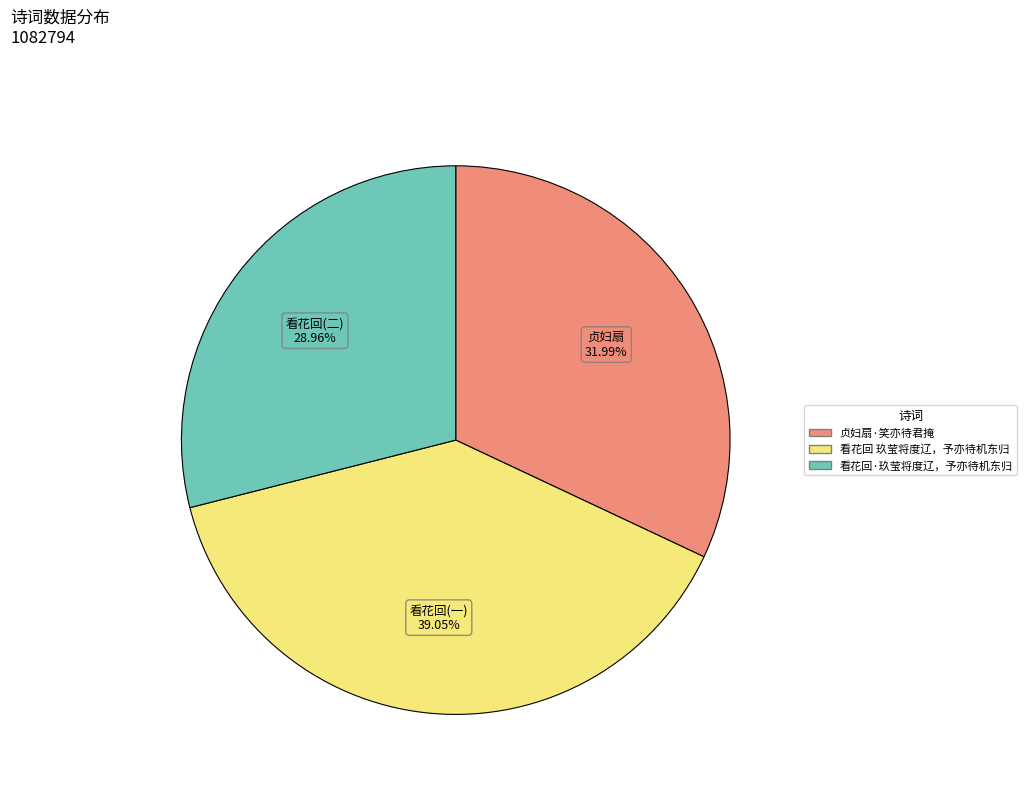

Which slice is the smallest?

看花回·玖莹将度辽，予亦待机东归